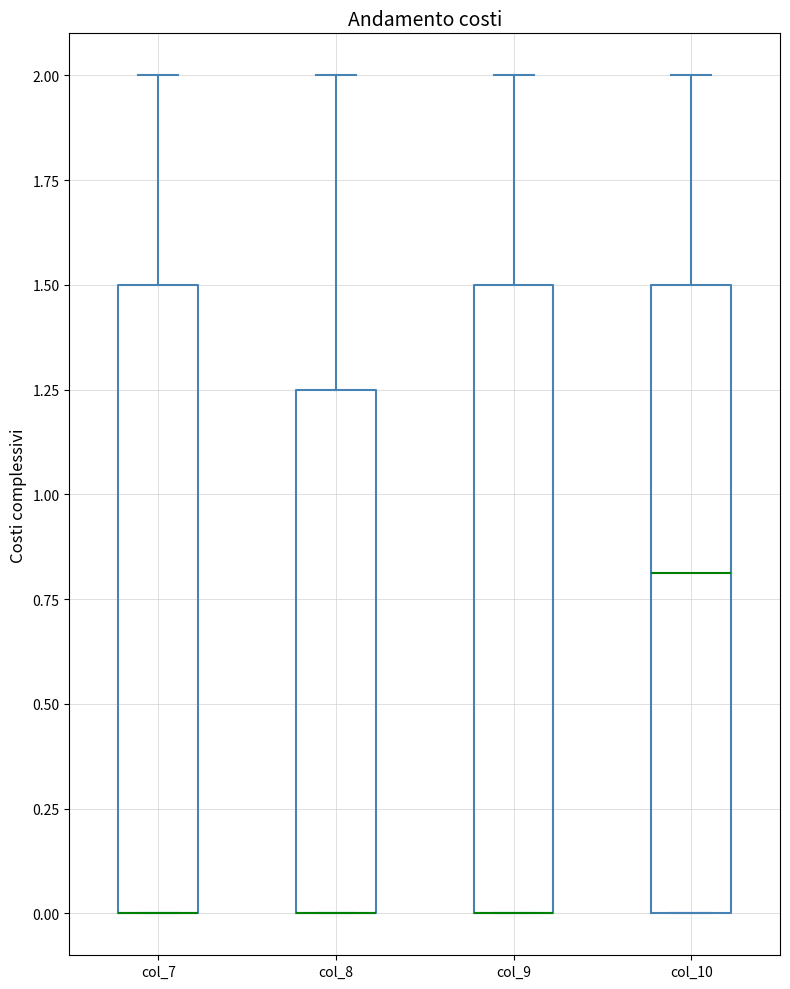

Where does the upper whisker of the box for col_10 end on the y-axis? The values are not printed on the chart, so give them approximately, as read against the axis.

2.00